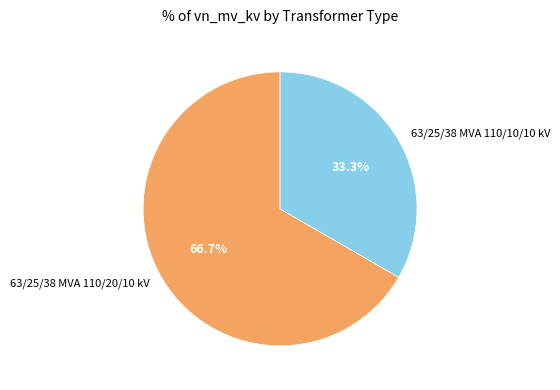

Which category has the smallest portion of the pie?

63/25/38 MVA 110/10/10 kV